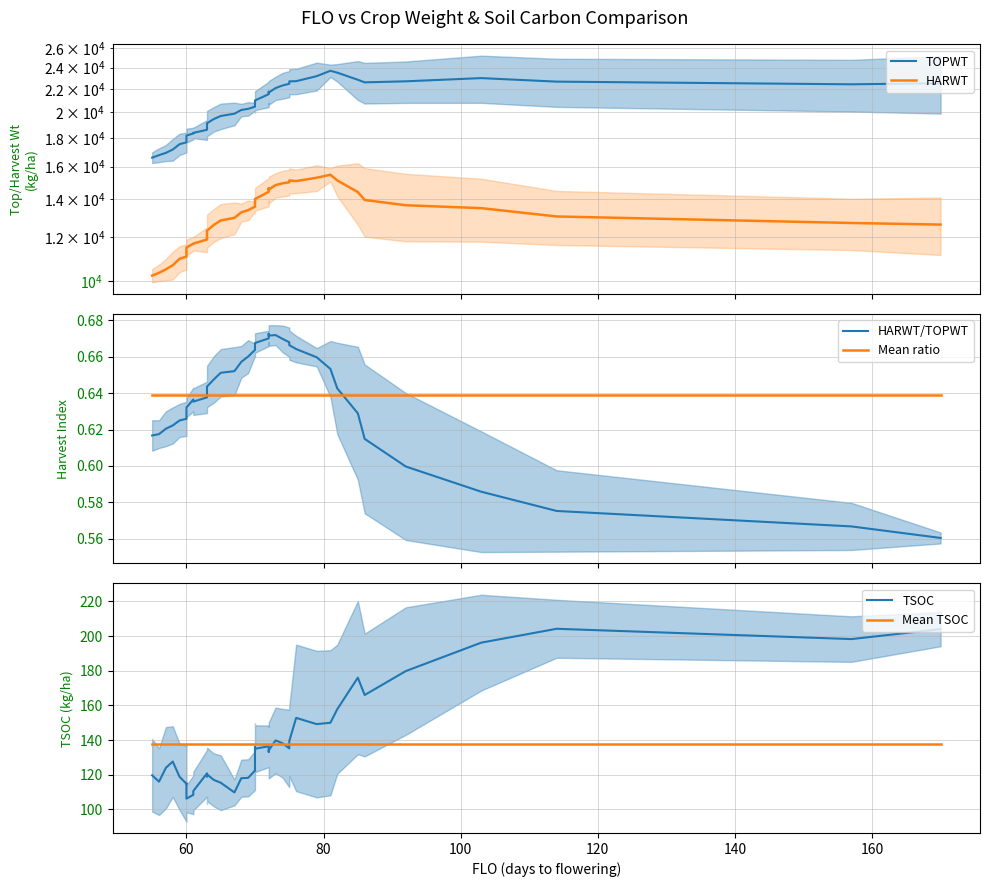

What is the sum of all TSOC values?

5516.3